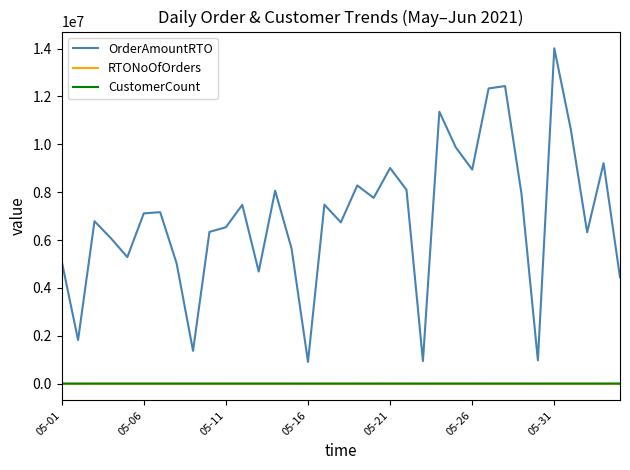

True or false: RTONoOfOrders and CustomerCount cross at least once.

False